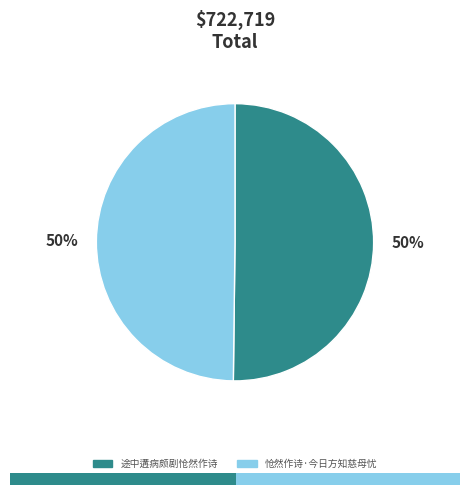

Rank the categories by value from highest to lowest.

途中遘病颇剧怆然作诗, 怆然作诗·今日方知慈母忧